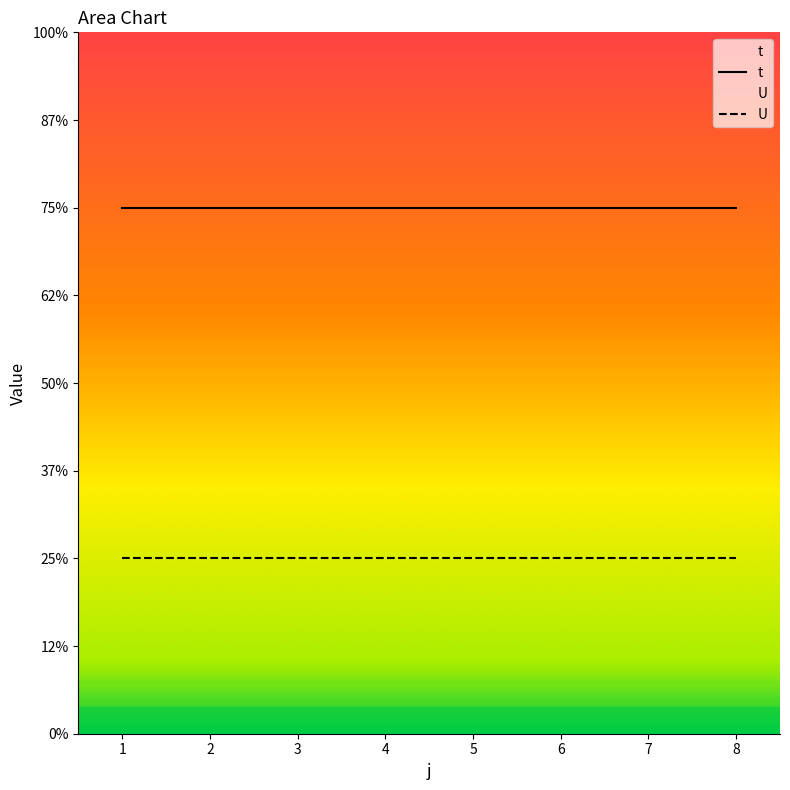

Is the value of t at 5 greater than the value of U at 7?

Yes